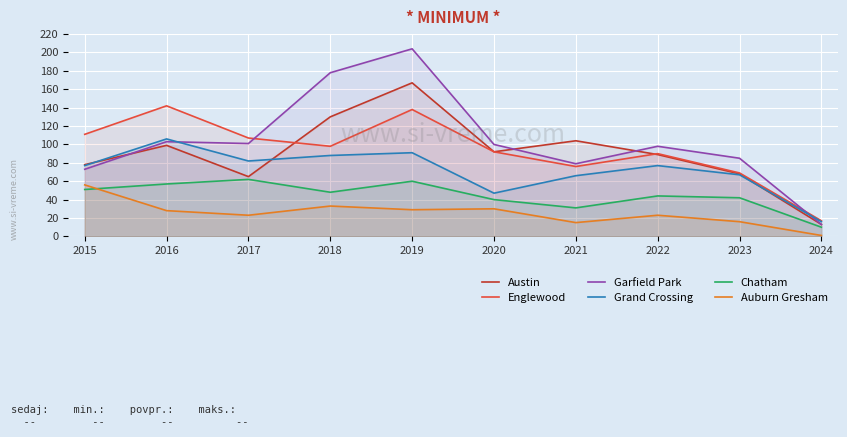

True or false: Garfield Park and Auburn Gresham intersect in this chart.

False